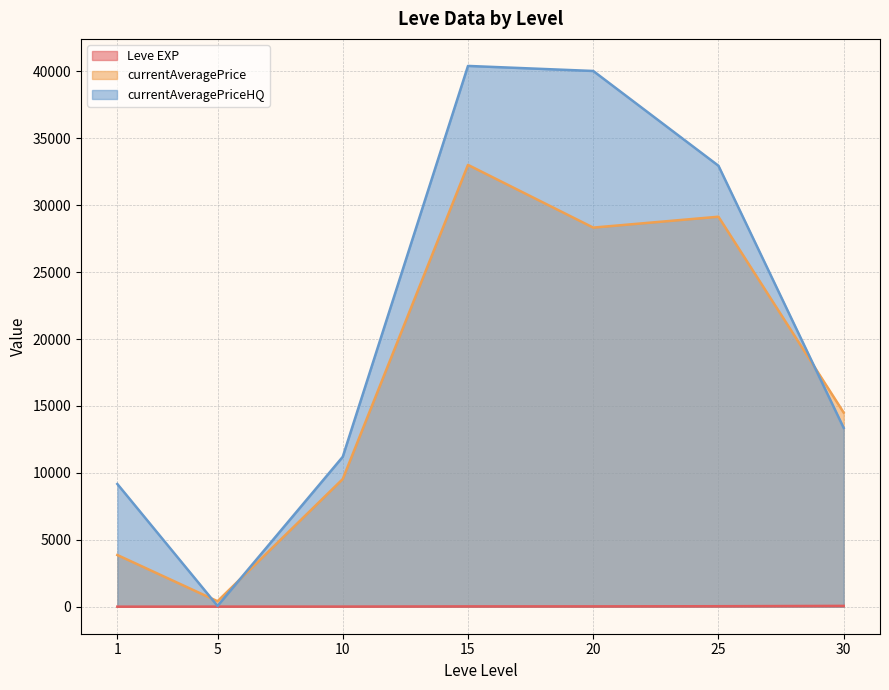

Is the value of Leve EXP at 5 greater than the value of currentAveragePrice at 5?

No